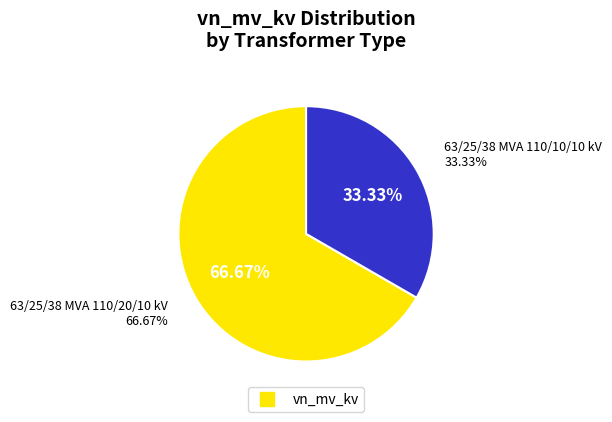

Which slice represents more than half of the pie?

63/25/38 MVA 110/20/10 kV